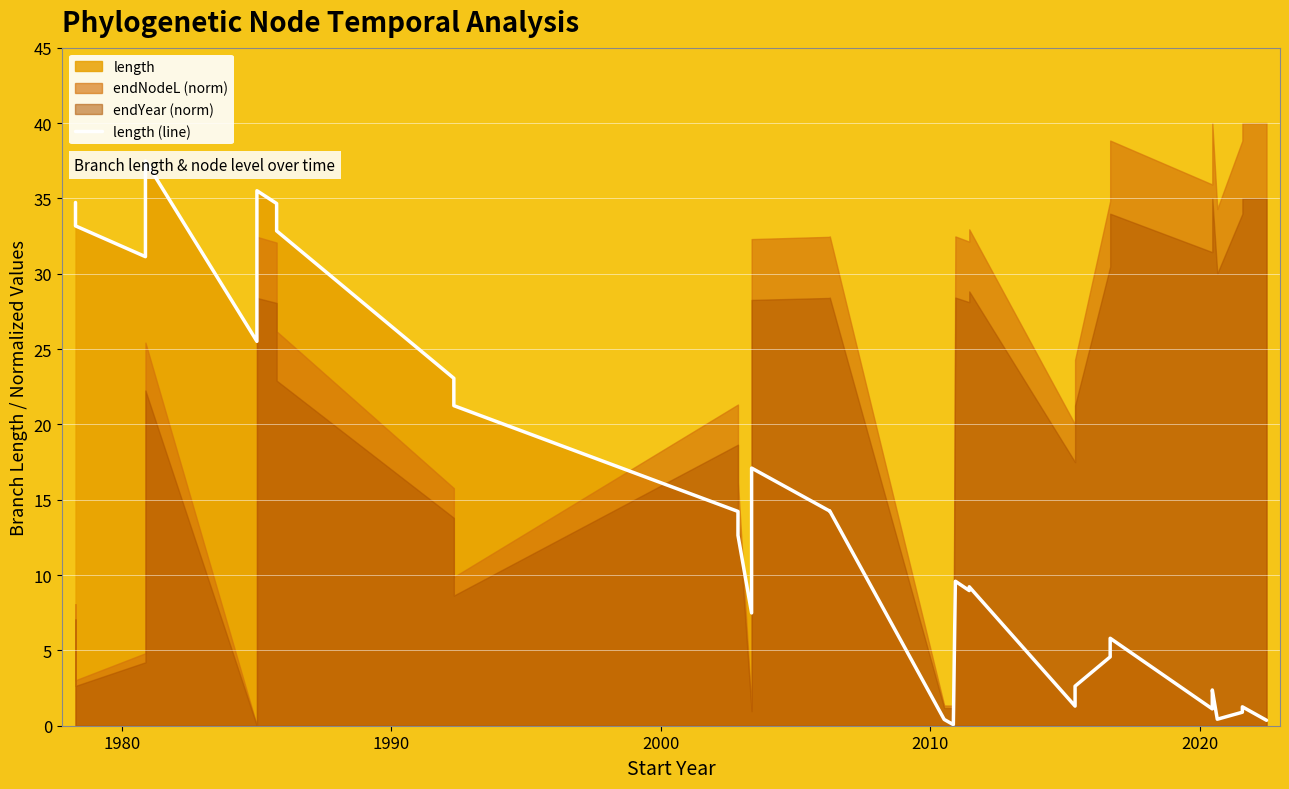

How many lines are shown in the chart?

1